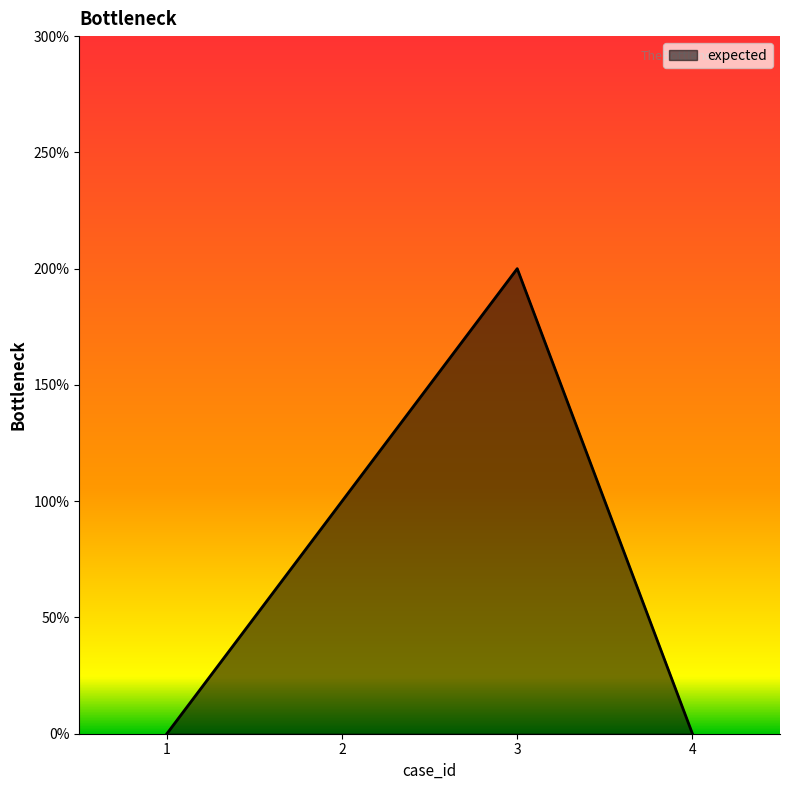

Which label corresponds to the smallest value in the chart?

1